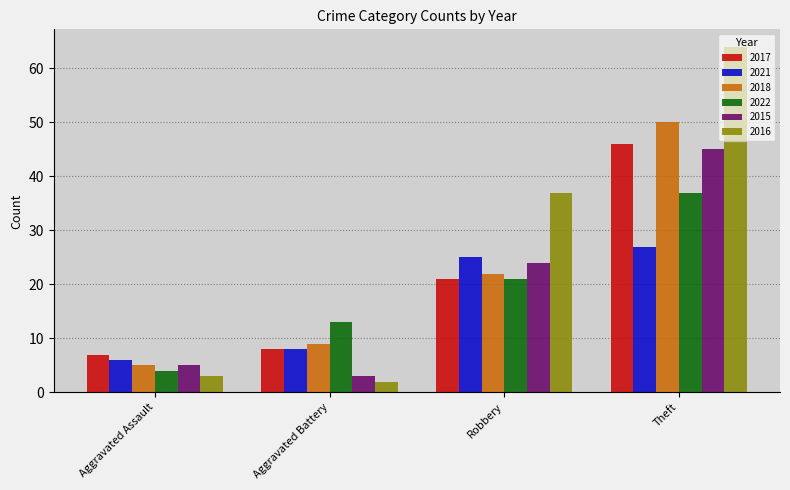

What is the highest value of the 2021 series?

27